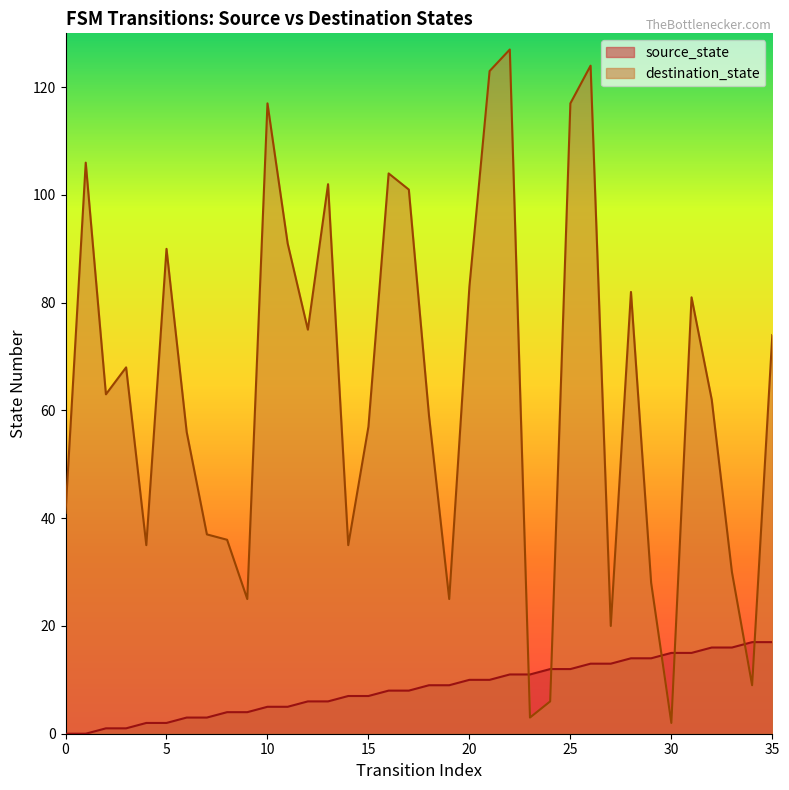

Reading right to left, transcribe all the data shown in this chart.

source_state: 35=17	34=17	33=16	32=16	31=15	30=15	29=14	28=14	27=13	26=13	25=12	24=12	23=11	22=11	21=10	20=10	19=9	18=9	17=8	16=8	15=7	14=7	13=6	12=6	11=5	10=5	9=4	8=4	7=3	6=3	5=2	4=2	3=1	2=1	1=0	0=0
destination_state: 35=74	34=9	33=30	32=62	31=81	30=2	29=28	28=82	27=20	26=124	25=117	24=6	23=3	22=127	21=123	20=83	19=25	18=59	17=101	16=104	15=57	14=35	13=102	12=75	11=91	10=117	9=25	8=36	7=37	6=56	5=90	4=35	3=68	2=63	1=106	0=41